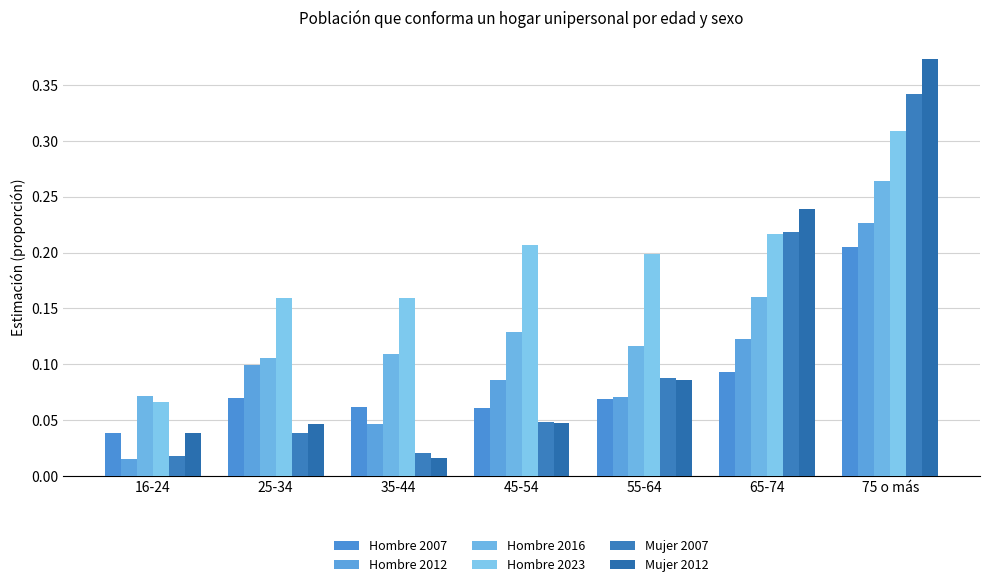

Between 25-34 and 45-54, which series saw the biggest shift?

Hombre 2023